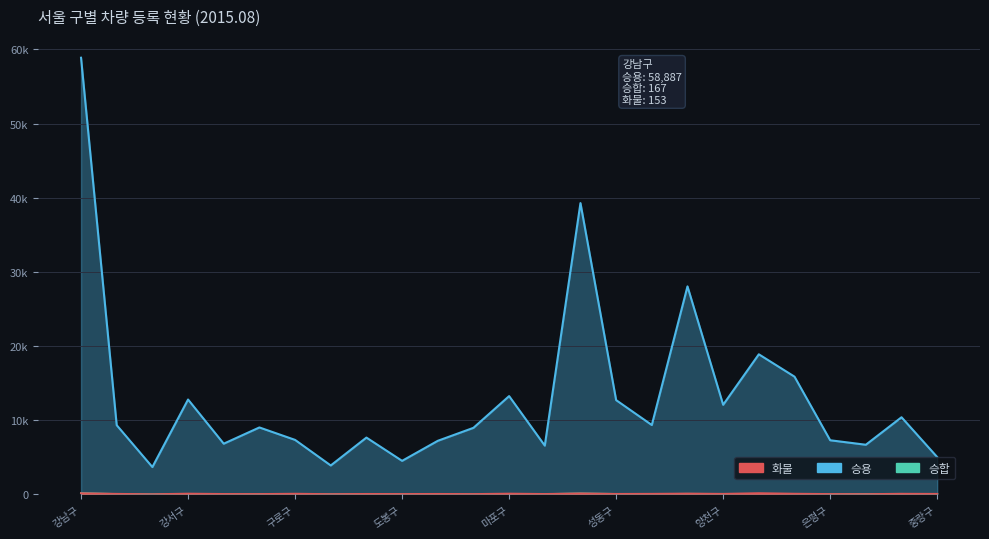

Read the 승합 value at 성북구.

39